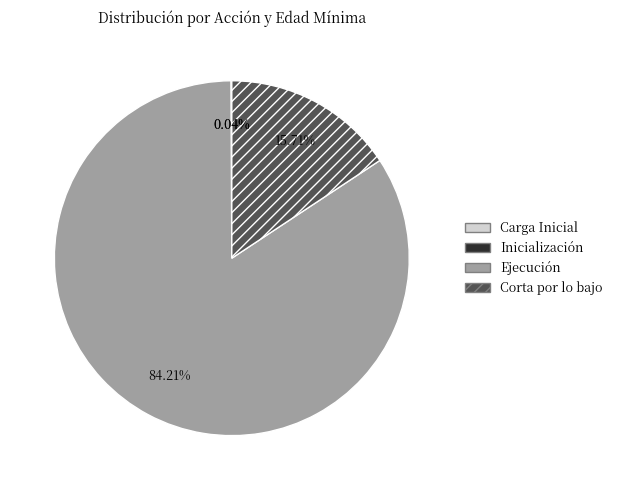

What is the majority slice?

Ejecución